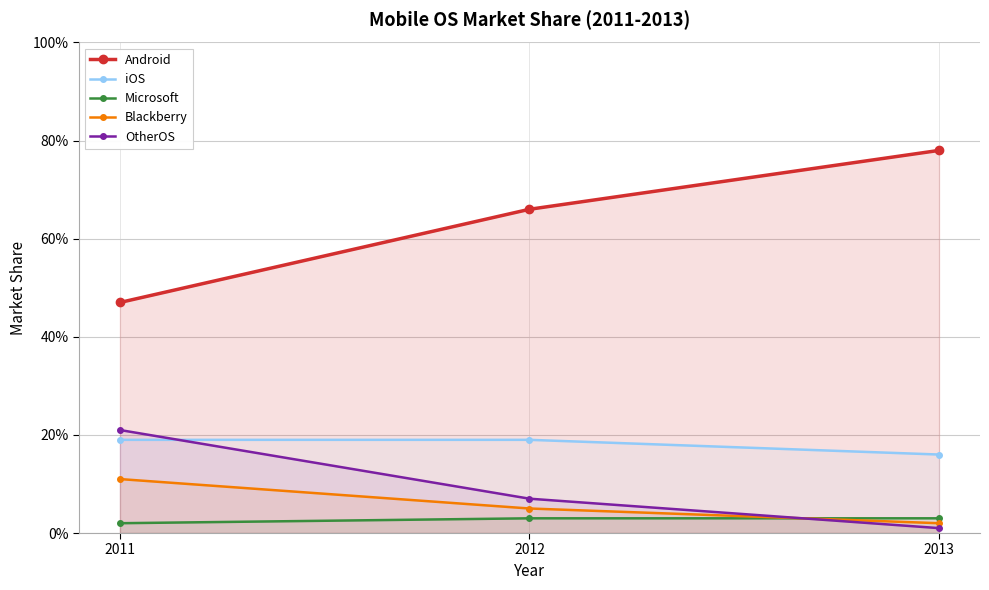

Is it true that iOS equals 0.1 at 2011?

False